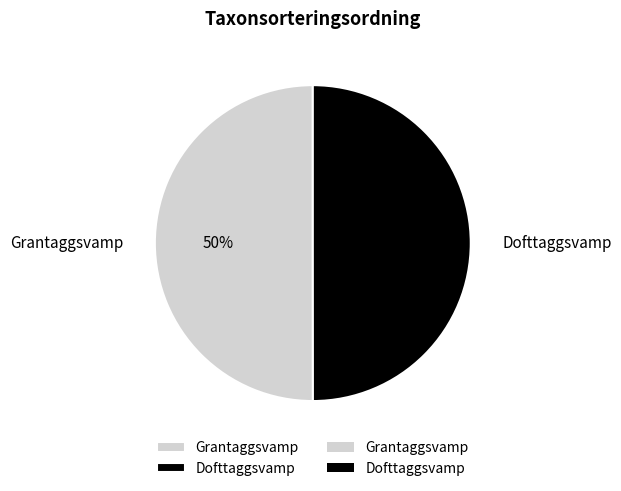

To the nearest percent, what is the average slice percentage?

50%